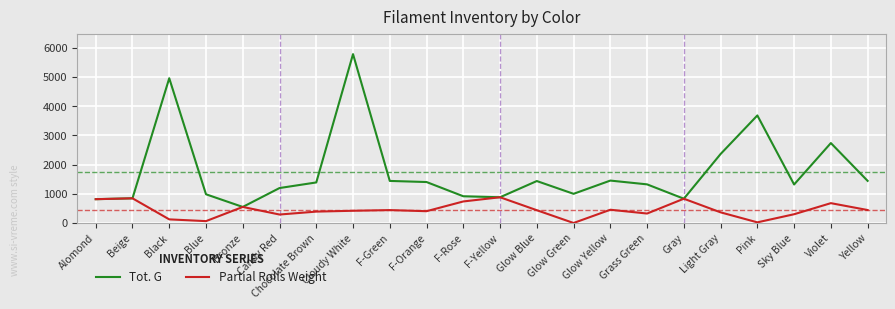

At Glow Green, list the series in order from smallest to largest.

Partial Rolls Weight, Tot. G